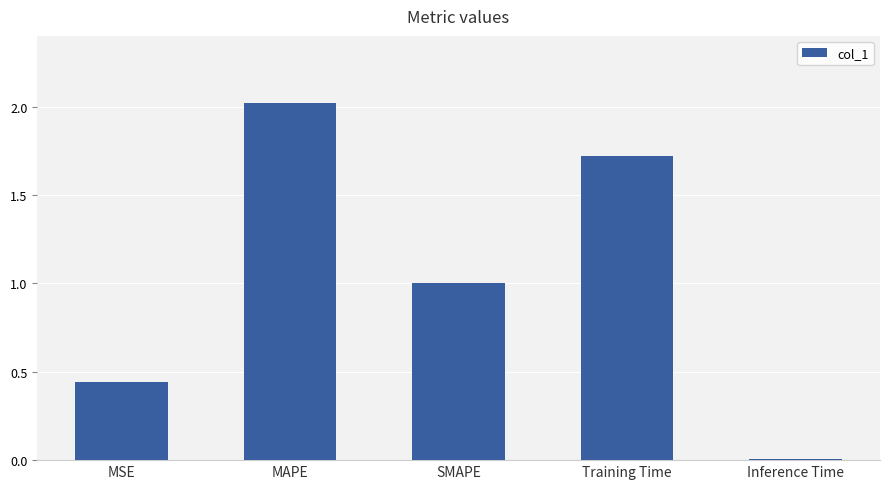

Are the bars horizontal?

No